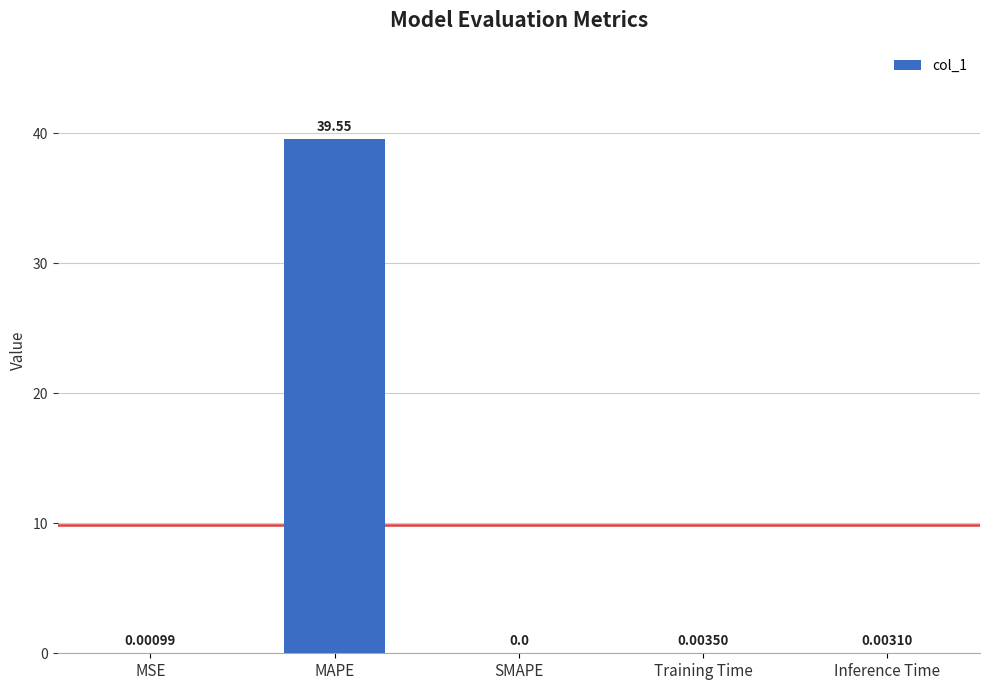

What is the change in value from MSE to MAPE?

+39.6